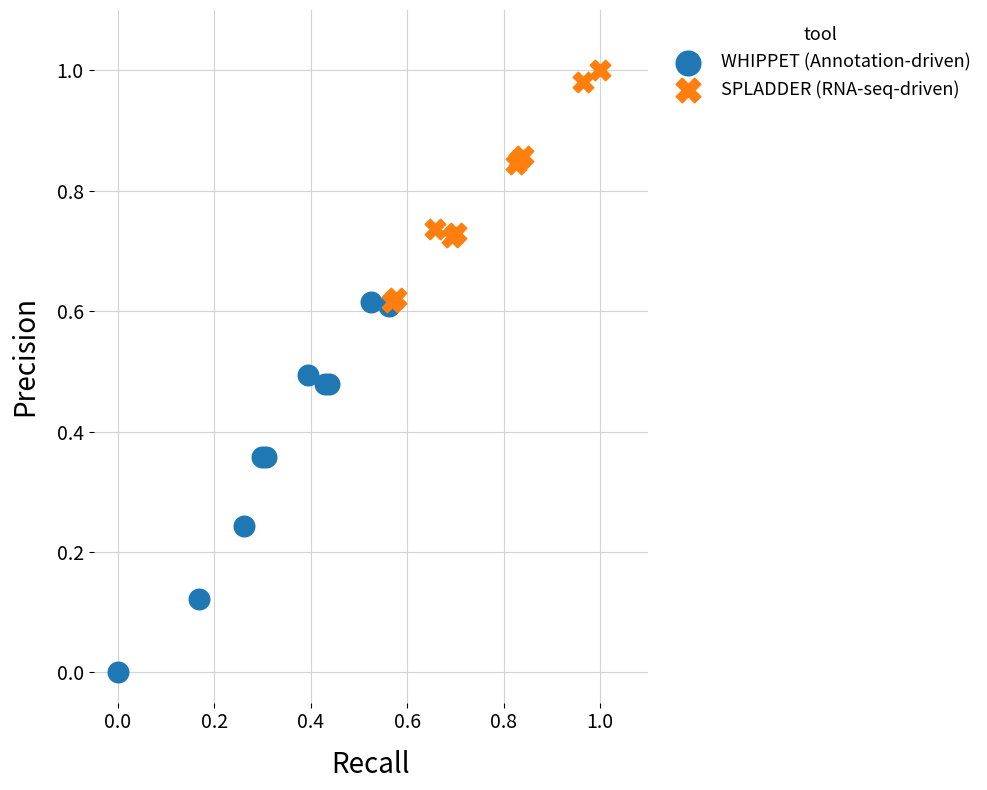

Which series contains the lowest Y value?

WHIPPET (Annotation-driven)